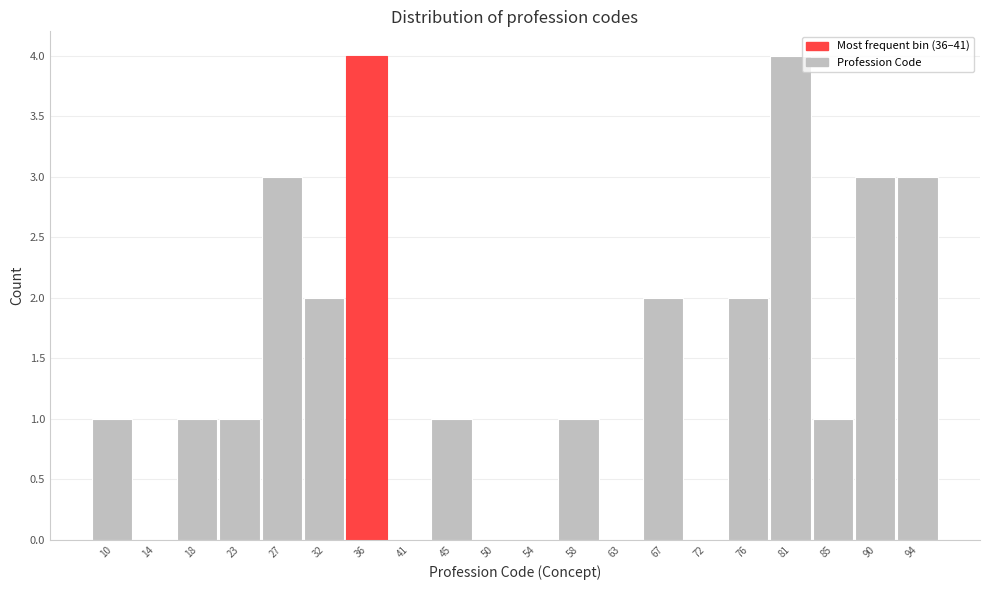

Reading left to right, extract all data points from this chart.

10=1	14=0	18=1	23=1	27=3	32=2	36=4	41=0	45=1	50=0	54=0	58=1	63=0	67=2	72=0	76=2	81=4	85=1	90=3	94=3